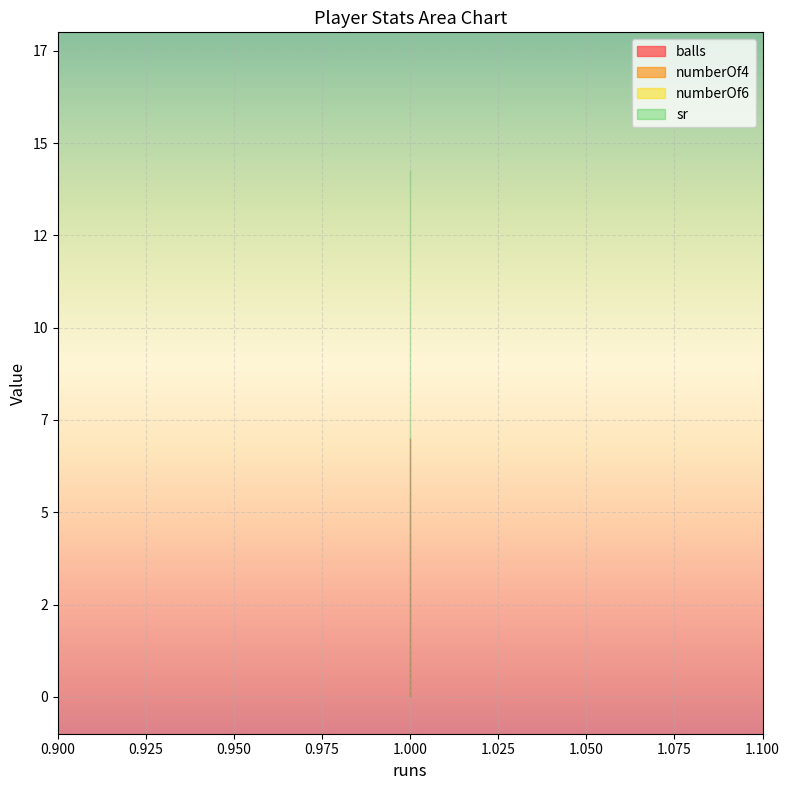

Reading left to right, extract all data points from this chart.

balls: 1=7.0	1=7.0	1=7.0
numberOf4: 1=0.0	1=0.0	1=0.0
numberOf6: 1=0.0	1=0.0	1=0.0
sr: 1=14.3	1=14.3	1=14.3